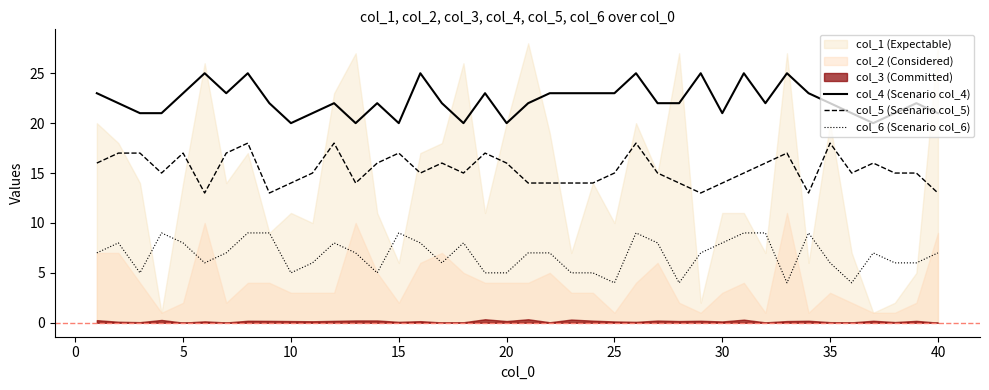

Which series has the largest total across all categories?

col_4 (Scenario col_4)